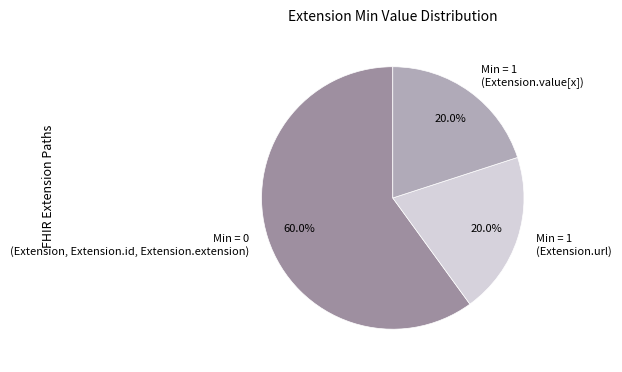

Which has a higher value, Min = 1 (Extension.value[x]) or Min = 0 (Extension, Extension.id, Extension.extension)?

Min = 0 (Extension, Extension.id, Extension.extension)